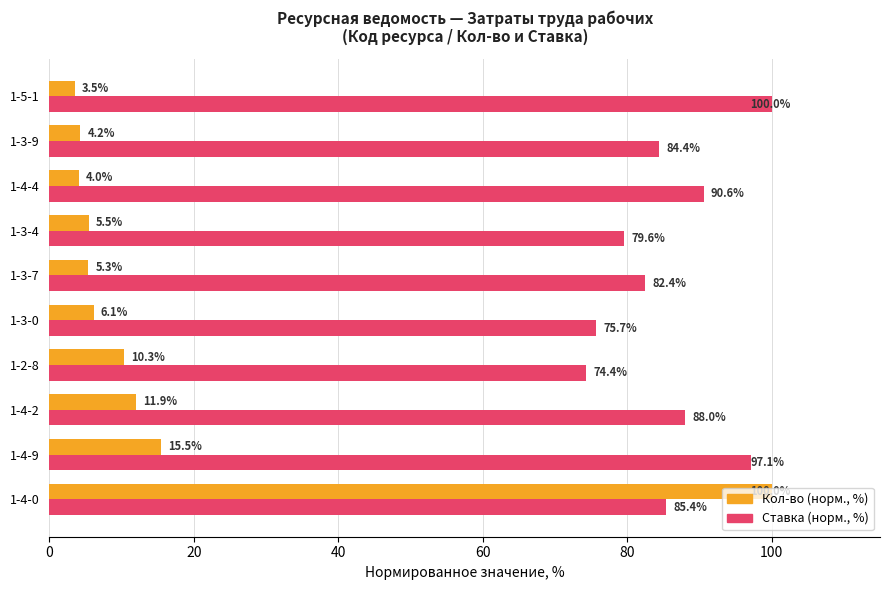

Is it true that Ставка (норм., %) equals 97.1 at 1-4-9?

True